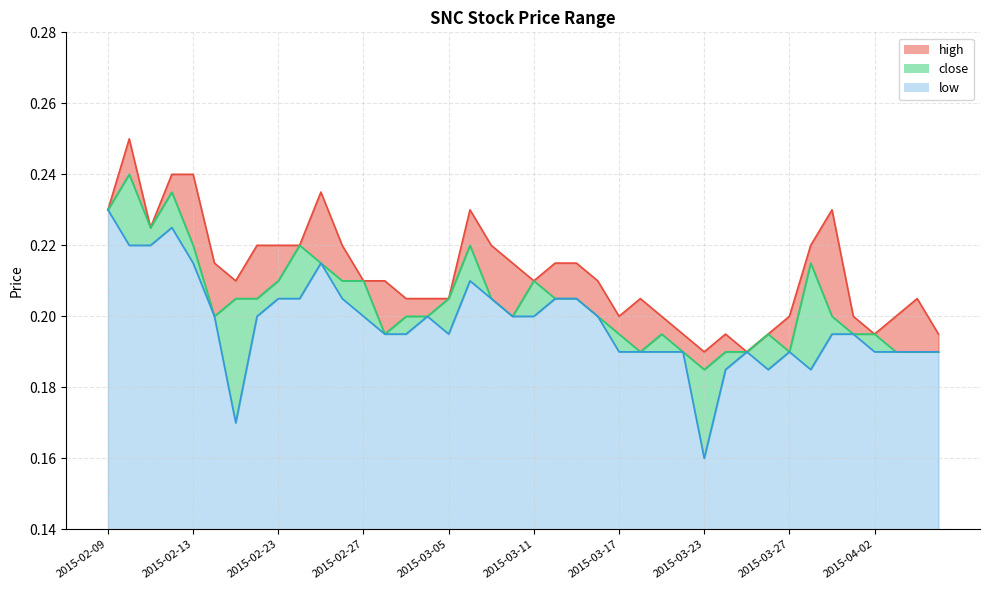

Which series has the largest total across all categories?

high